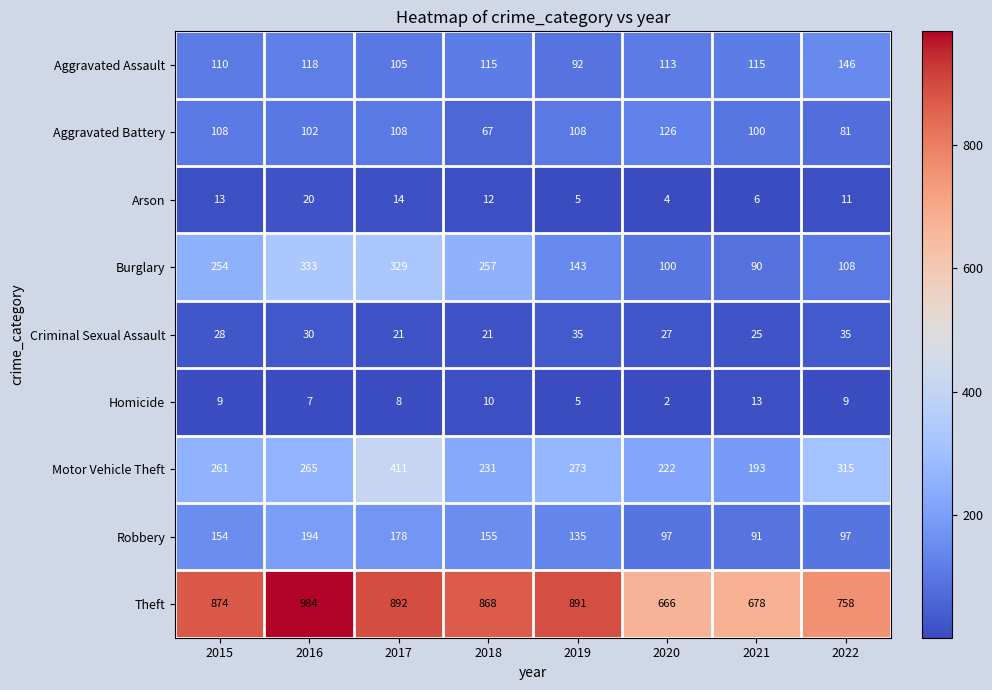

What is the greatest value displayed?

984